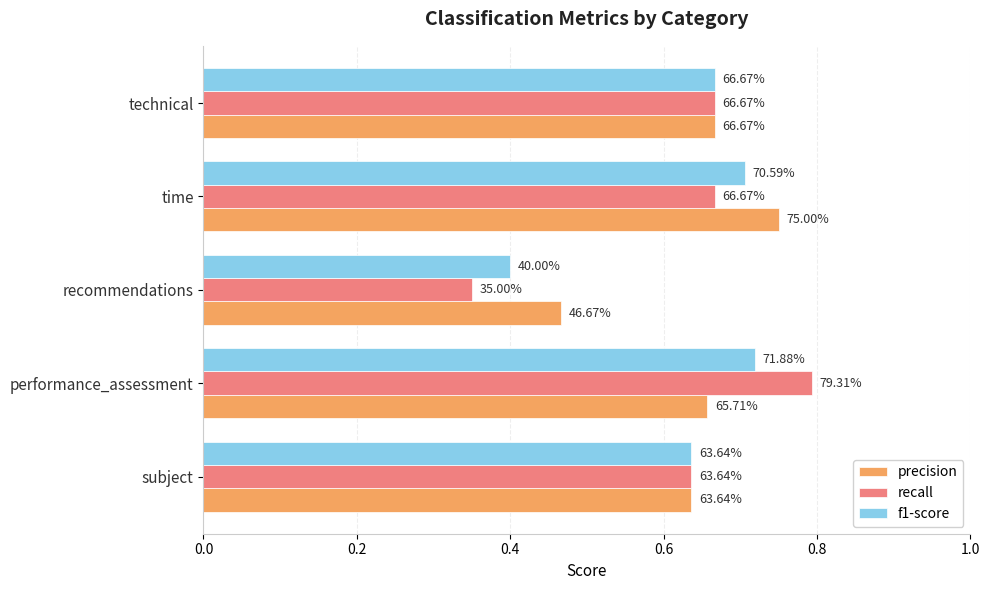

What are all the series names shown in the legend?

precision, recall, f1-score